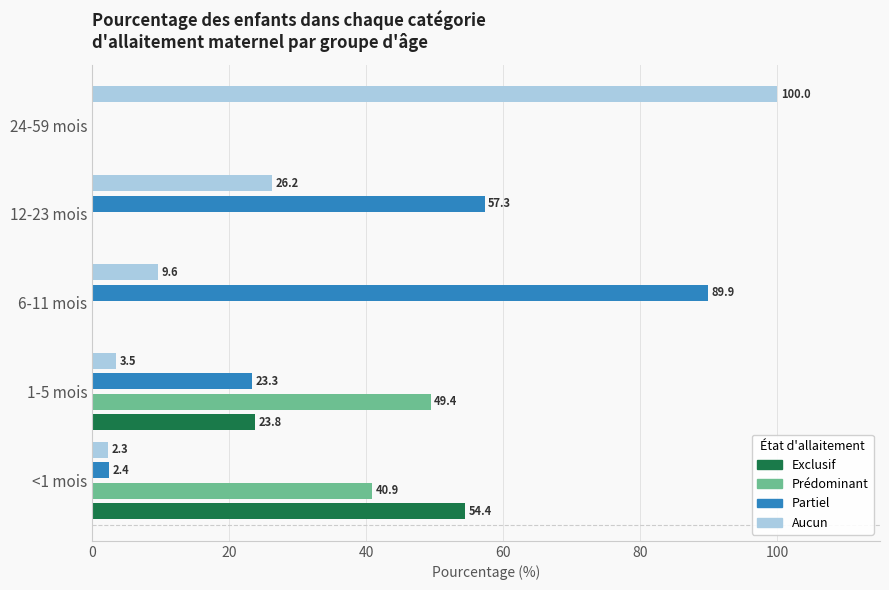

Which series changed the most between 6-11 mois and 24-59 mois?

Aucun